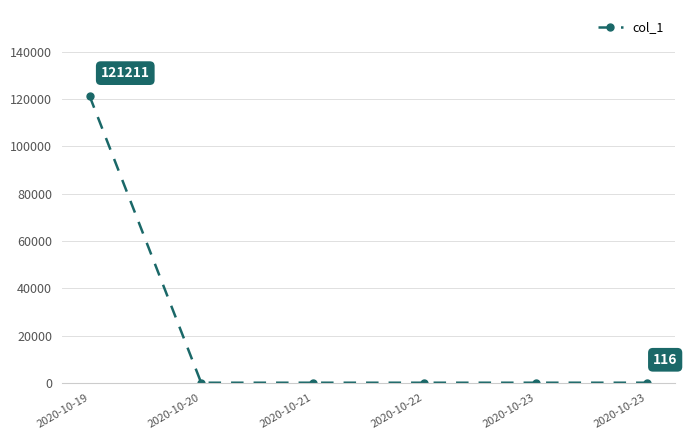

How many points are lower than both their immediate neighbors (excluding endpoints)?

1